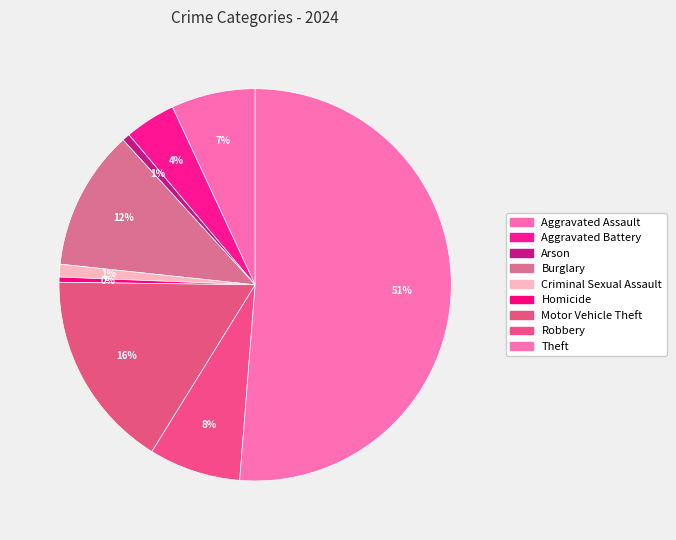

The Homicide slice represents 0% of the pie. True or false?

True